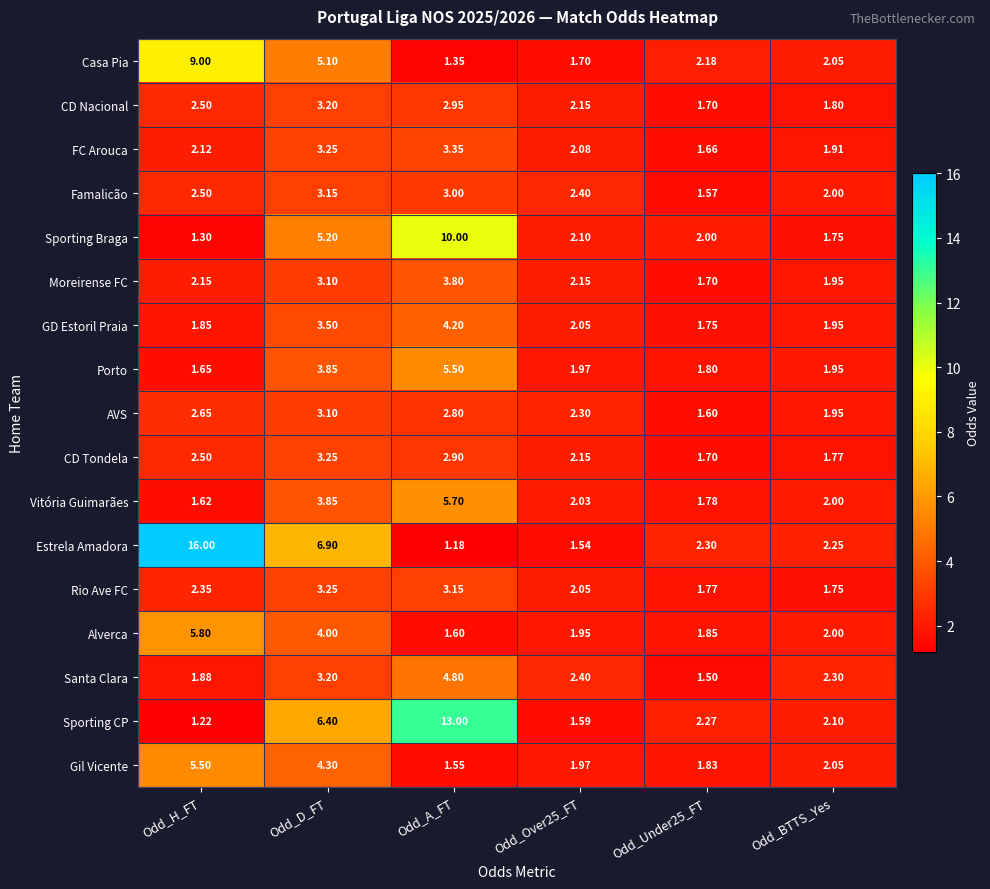

Rank the series at Odd_A_FT from lowest to highest value.

Estrela Amadora, Casa Pia, Gil Vicente, Alverca, AVS, CD Tondela, CD Nacional, Famalicão, Rio Ave FC, FC Arouca, Moreirense FC, GD Estoril Praia, Santa Clara, Porto, Vitória Guimarães, Sporting Braga, Sporting CP